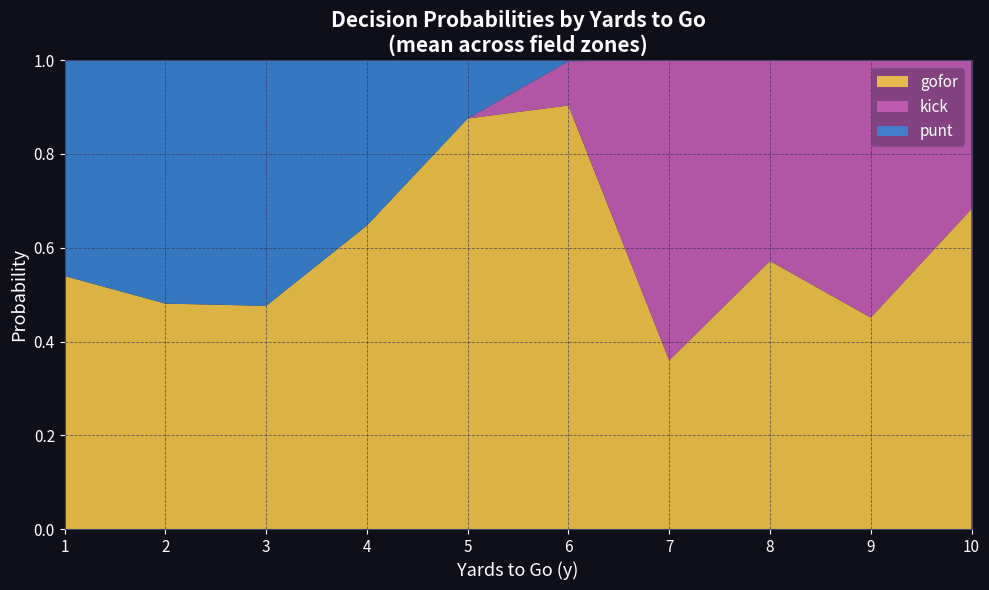

At which label does gofor reach its minimum?

7